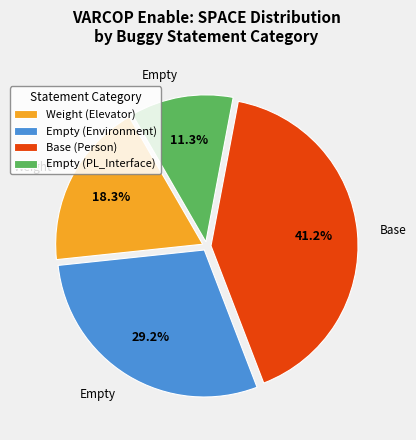

Is there any slice that represents more than half of the pie?

No